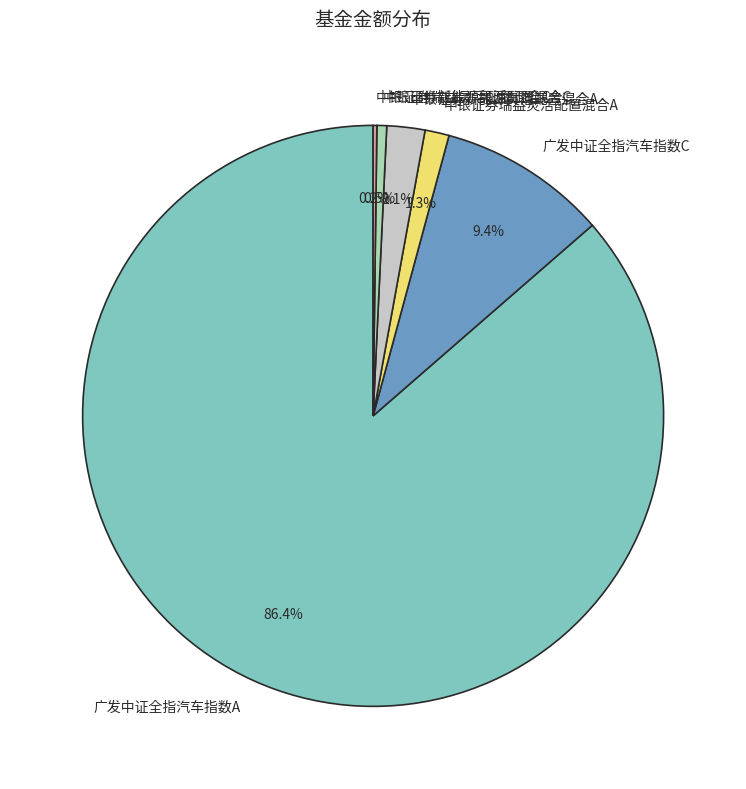

To the nearest percent, what is the average slice percentage?

17%